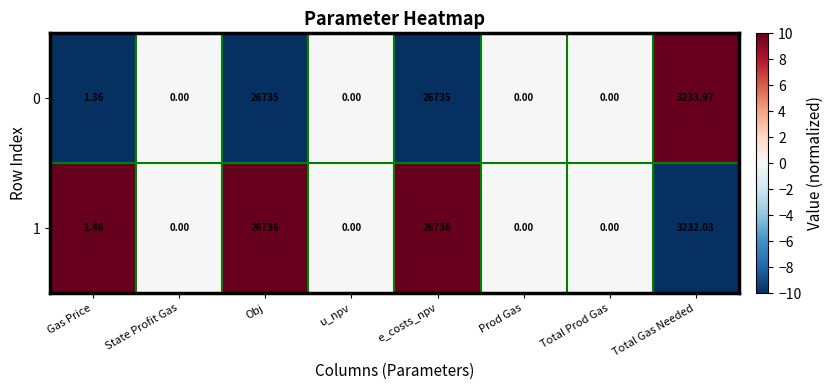

List the series in order of their peak value, highest first.

1, 0